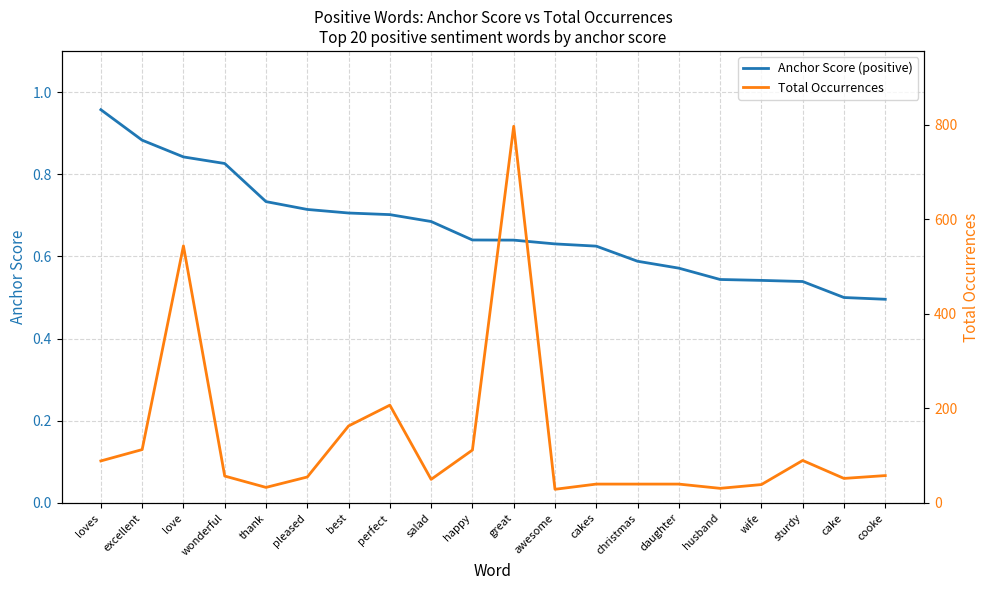

How many interior local valleys does the Total Occurrences series have?

5